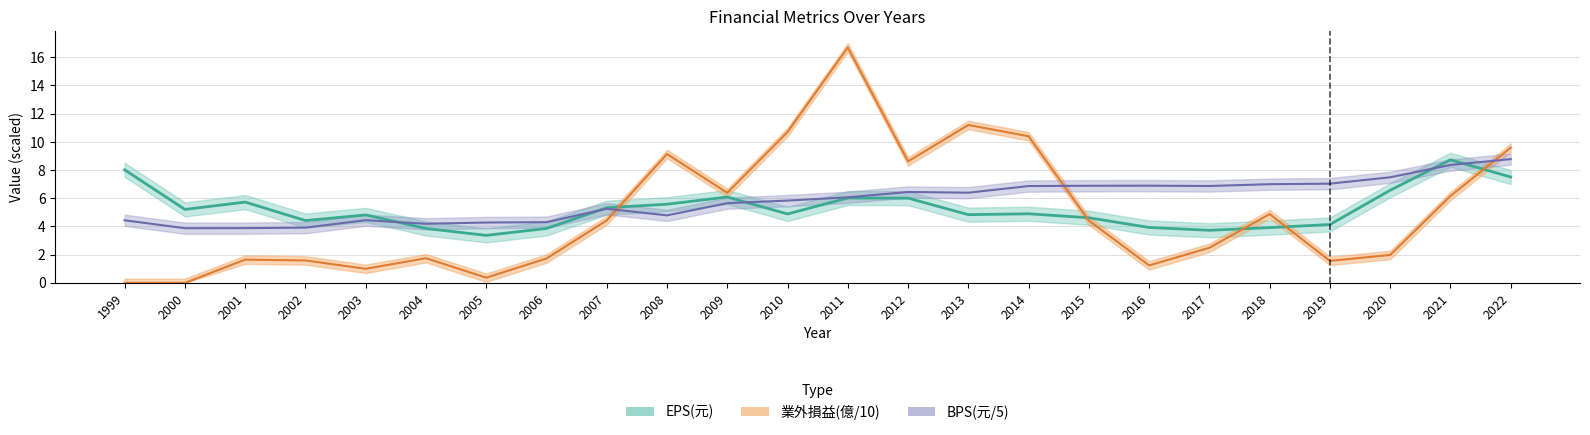

Is it true that 業外損益 equals 0.0 at 2000?

True